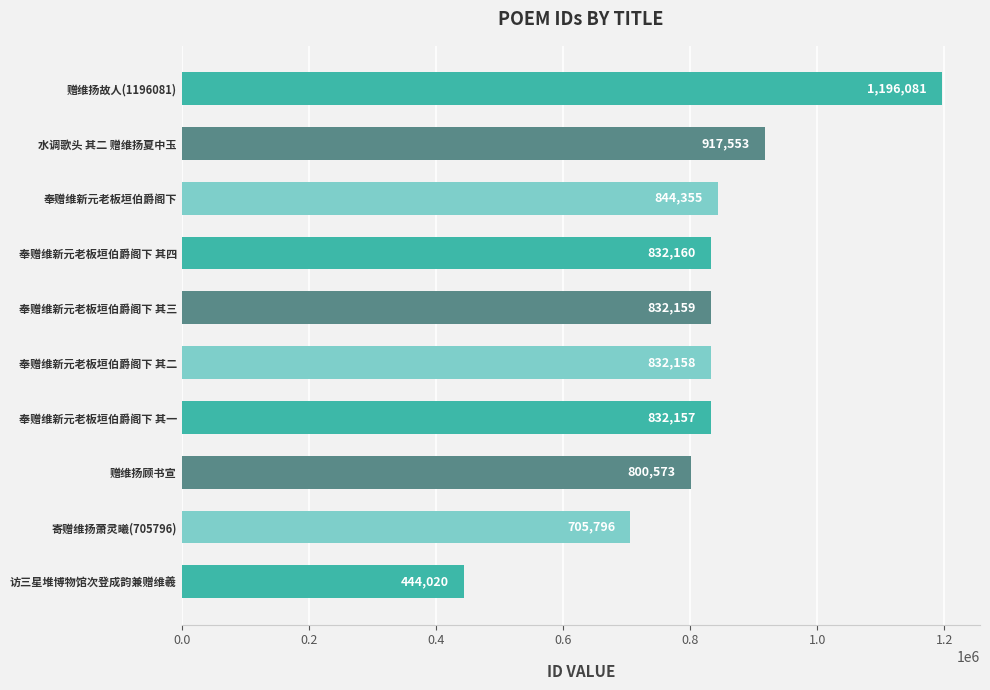

List the labels in order of value, smallest first.

访三星堆博物馆次登成韵兼赠维羲, 寄赠维扬萧灵曦(705796), 赠维扬顾书宣, 奉赠维新元老板垣伯爵阁下 其一, 奉赠维新元老板垣伯爵阁下 其二, 奉赠维新元老板垣伯爵阁下 其三, 奉赠维新元老板垣伯爵阁下 其四, 奉赠维新元老板垣伯爵阁下, 水调歌头 其二 赠维扬夏中玉, 赠维扬故人(1196081)